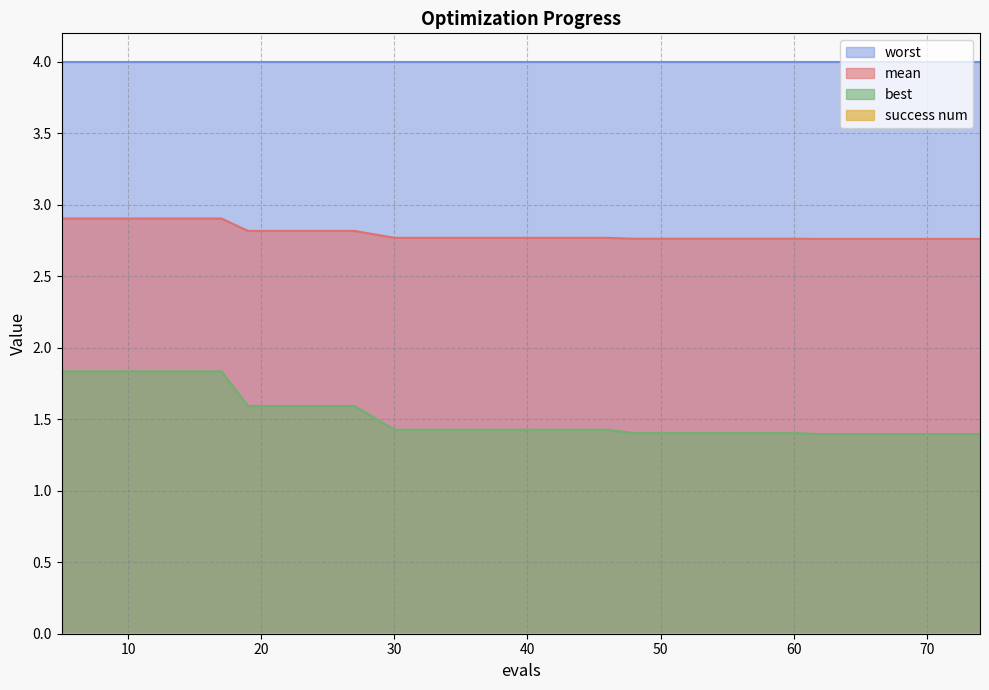

What is the difference between the maximum and minimum values in the best series?

0.4